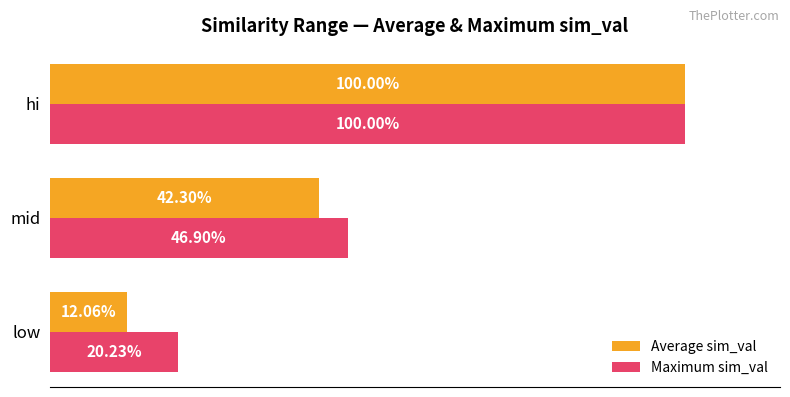

What are all the series names shown in the legend?

Average sim_val, Maximum sim_val